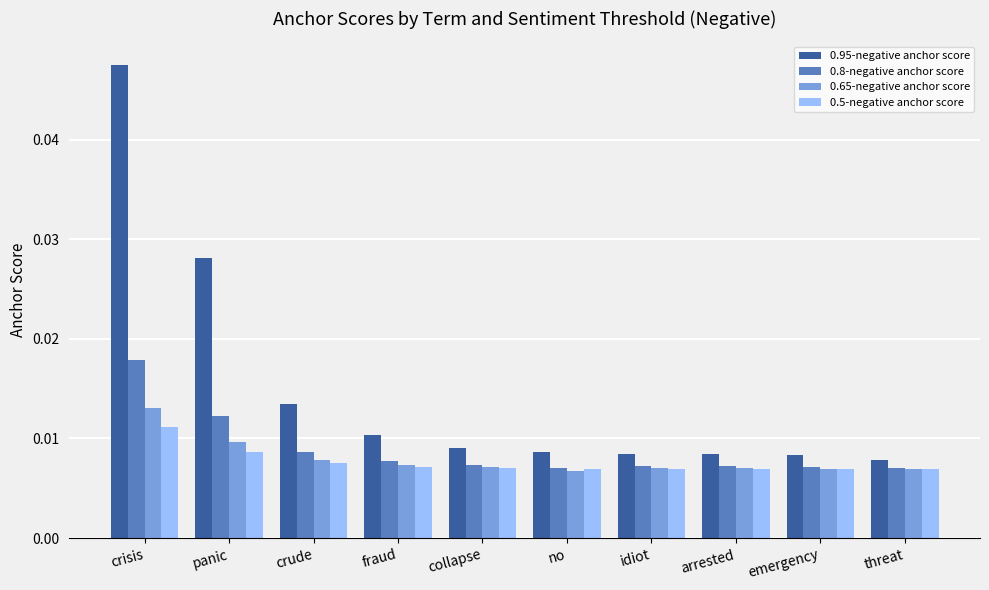

How many categories are shown in the chart?

10